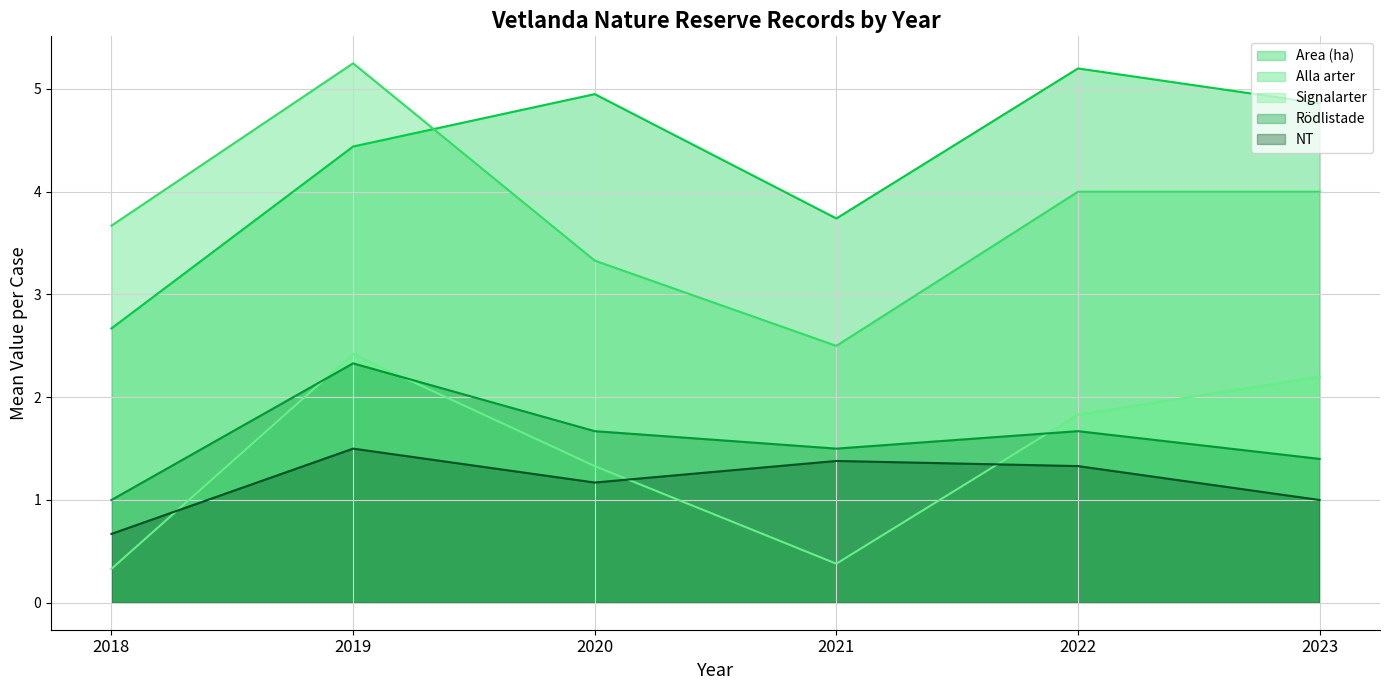

True or false: Signalarter and NT intersect in this chart.

True